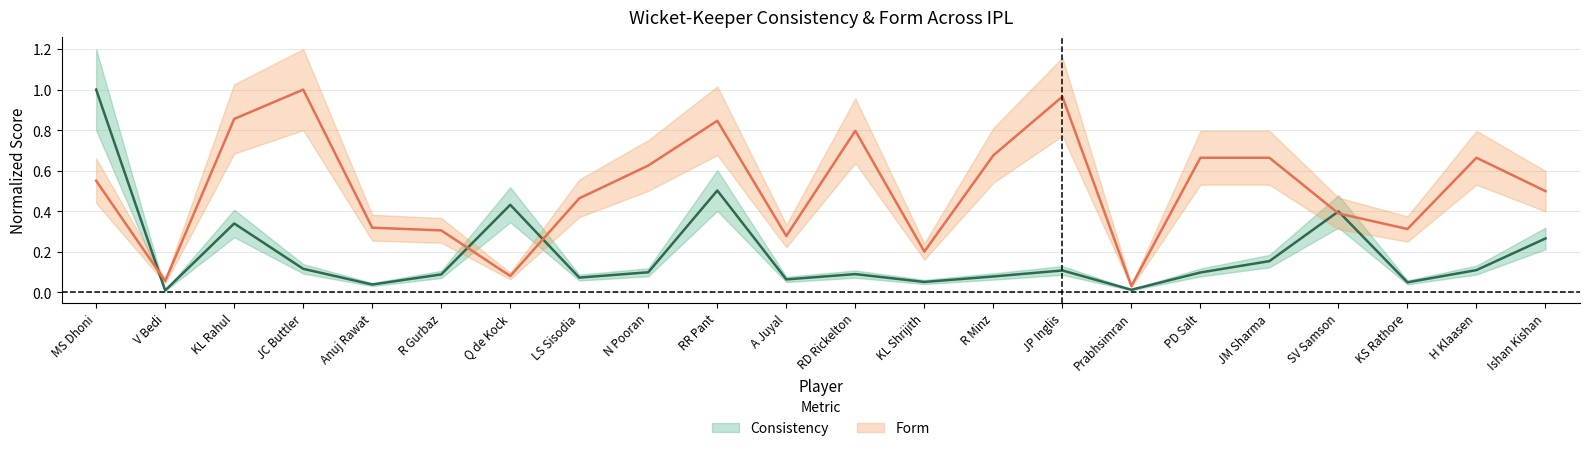

Which series has the widest spread of values?

Consistency